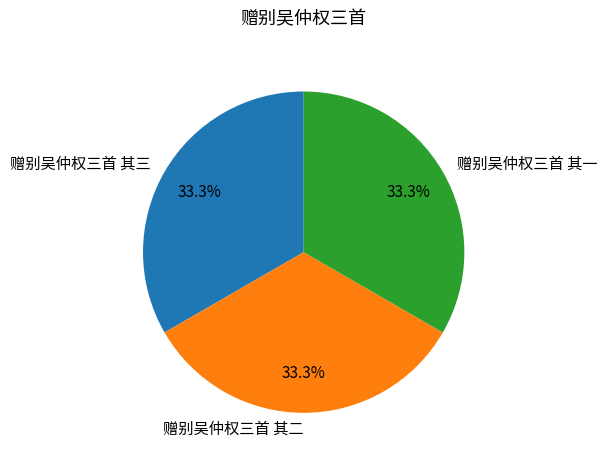

Approximately how many times larger is the value at 赠别吴仲权三首 其三 compared to 赠别吴仲权三首 其二?

1.0